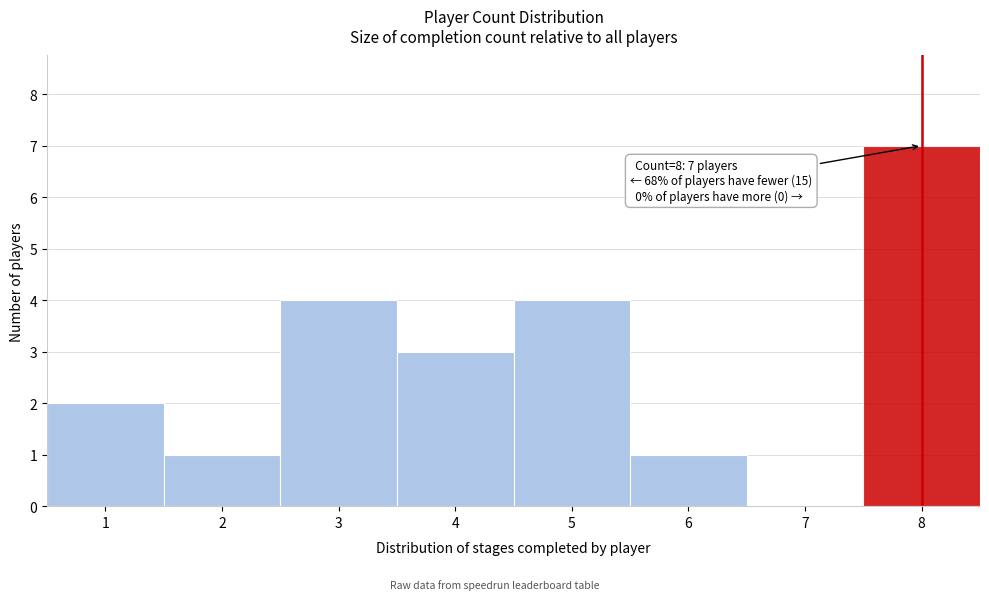

Which range on the x-axis has the tallest bar?

7.5 to 8.5